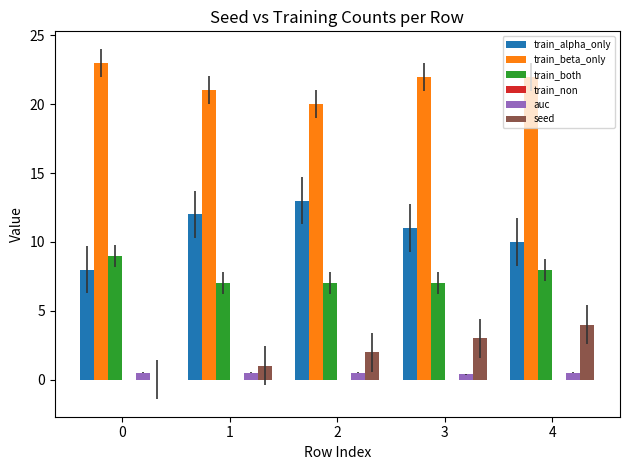

What is the sum of all train_alpha_only values?

54.0